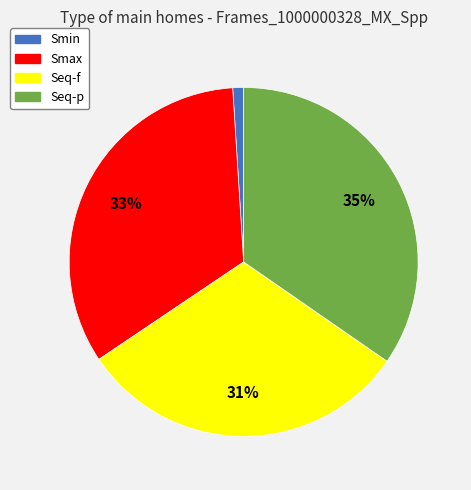

Is there any slice that represents more than half of the pie?

No